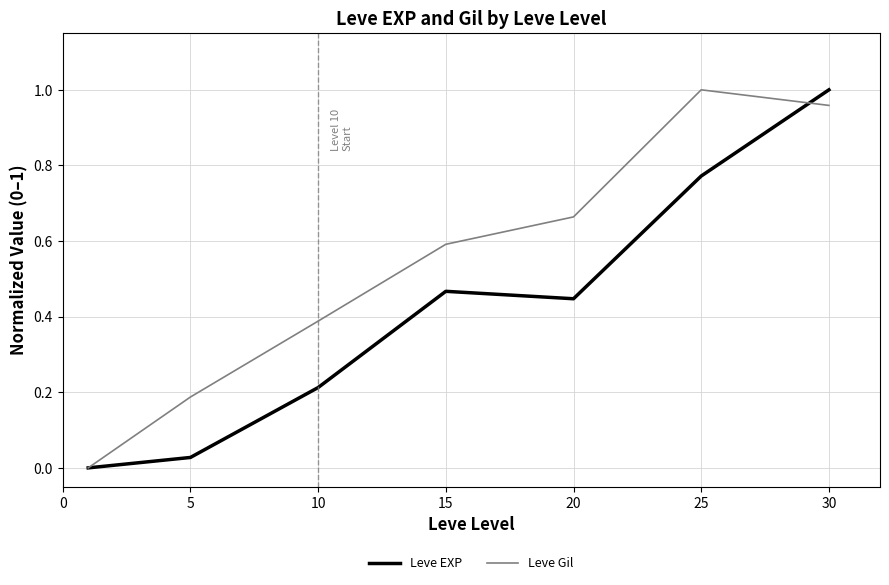

Rank the series by their average value, from highest to lowest.

Leve Gil, Leve EXP